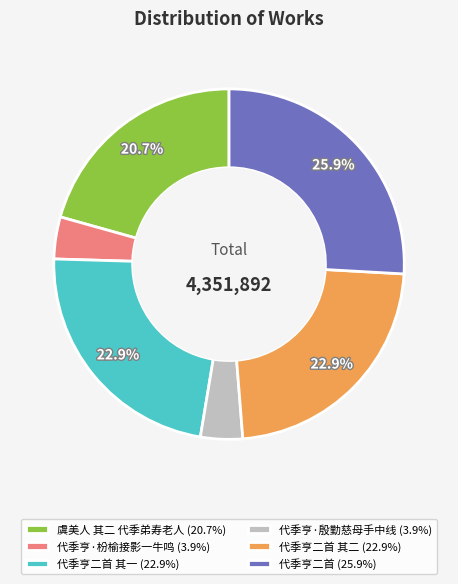

Is there a majority slice in this chart?

No